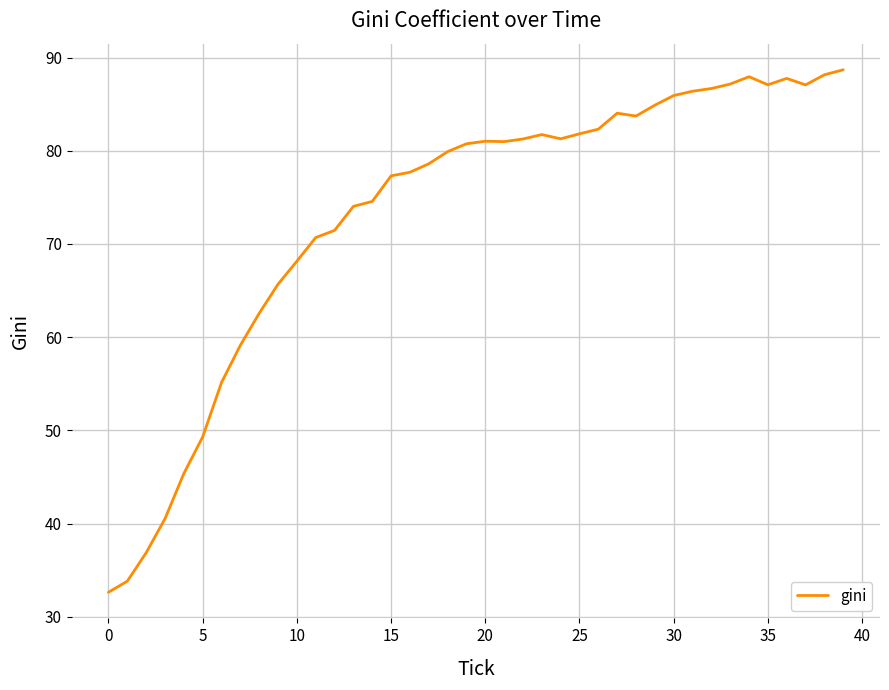

What is the maximum value shown in the chart?

88.7